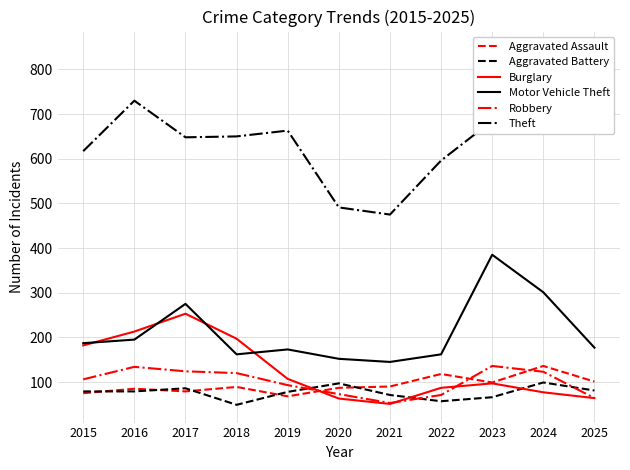

How many times do Motor Vehicle Theft and Burglary cross each other?

4